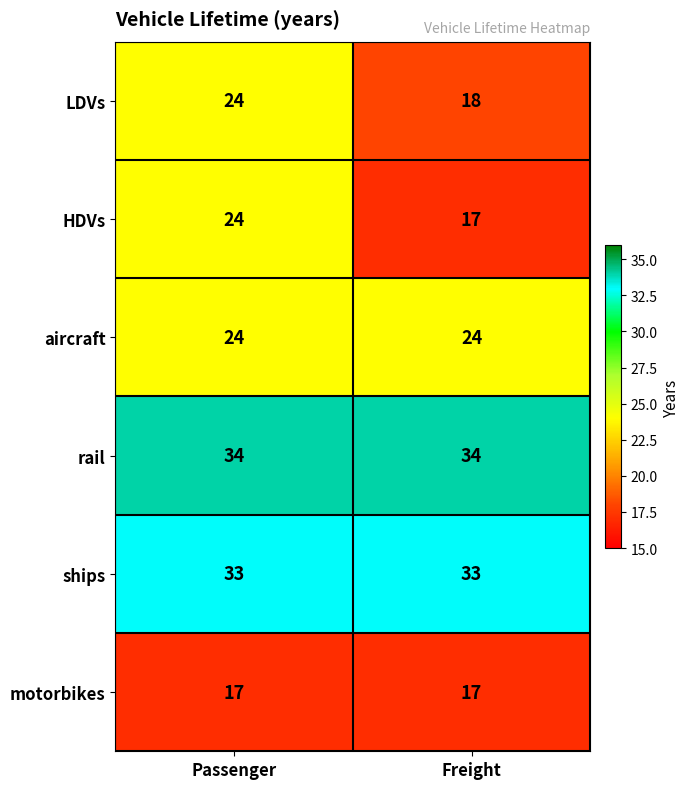

What value does the motorbikes series have at Passenger?

17